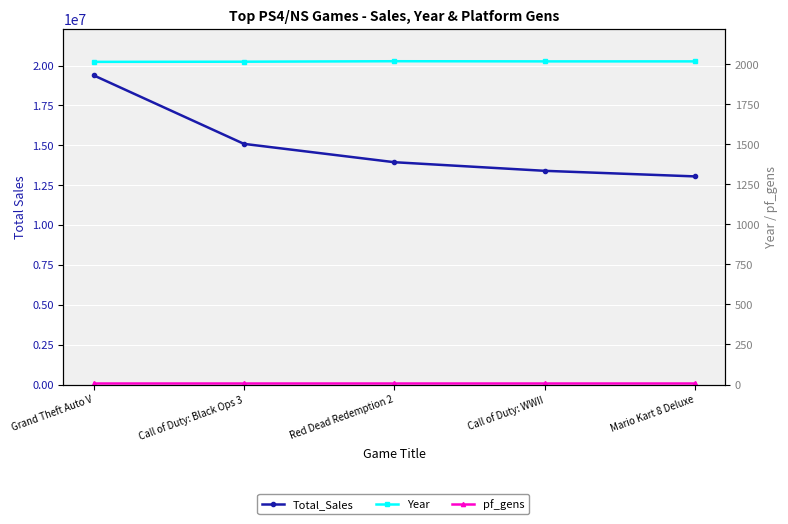

Reading left to right, extract all data points from this chart.

Total_Sales: 19390000	15090000	13940000	13400000	13050000
Year: 2014	2015	2018	2017	2017
pf_gens: 8	8	8	8	8